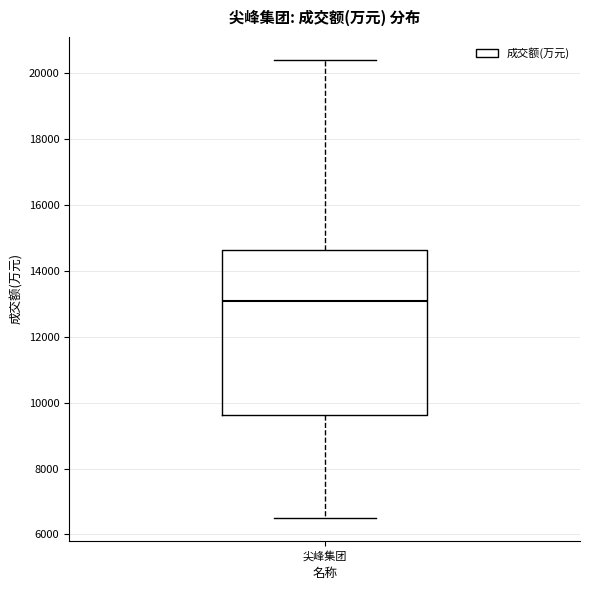

Transcribe this box plot: give where the median line is, the range the box spans, and where the two whiskers end, as read against the y-axis. The values are not printed on the chart, so give them approximately, as read against the axis.

median 13000, box 9600 to 14600, whiskers 6600 to 20400